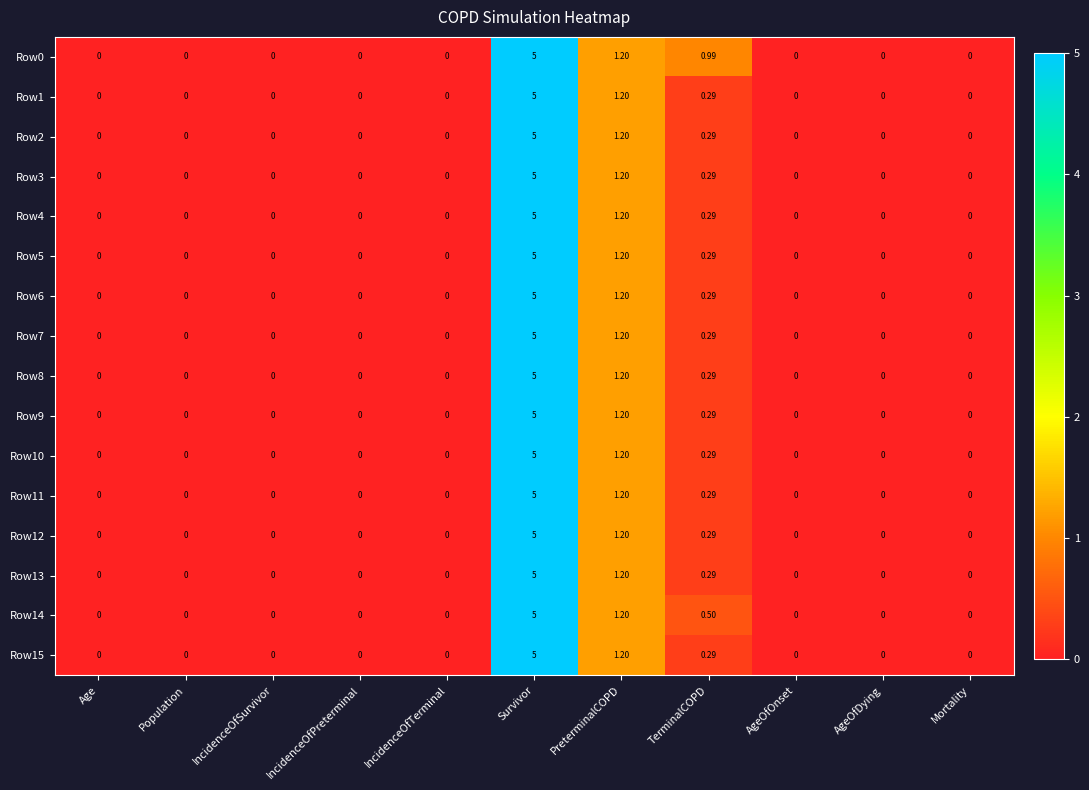

At which label is Row13 closest to 2?

PreterminalCOPD